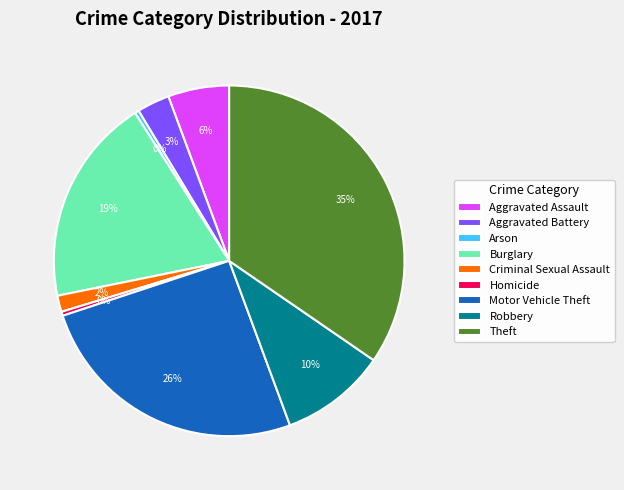

How many segments does this pie chart have?

9